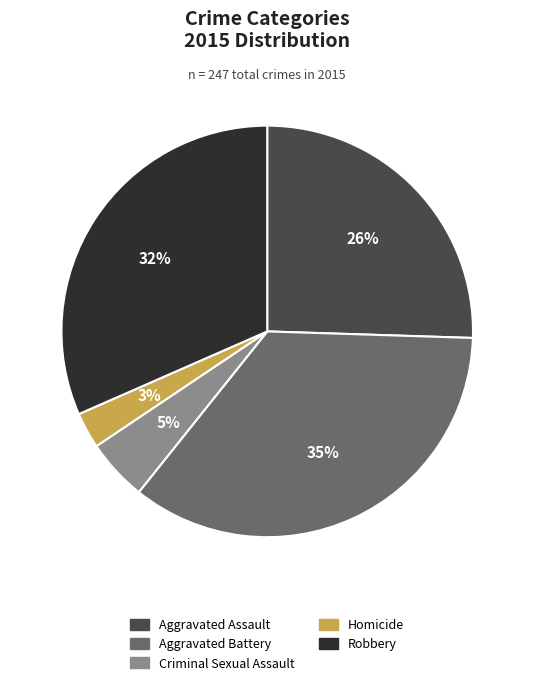

To the nearest percent, what portion does Robbery represent?

32%